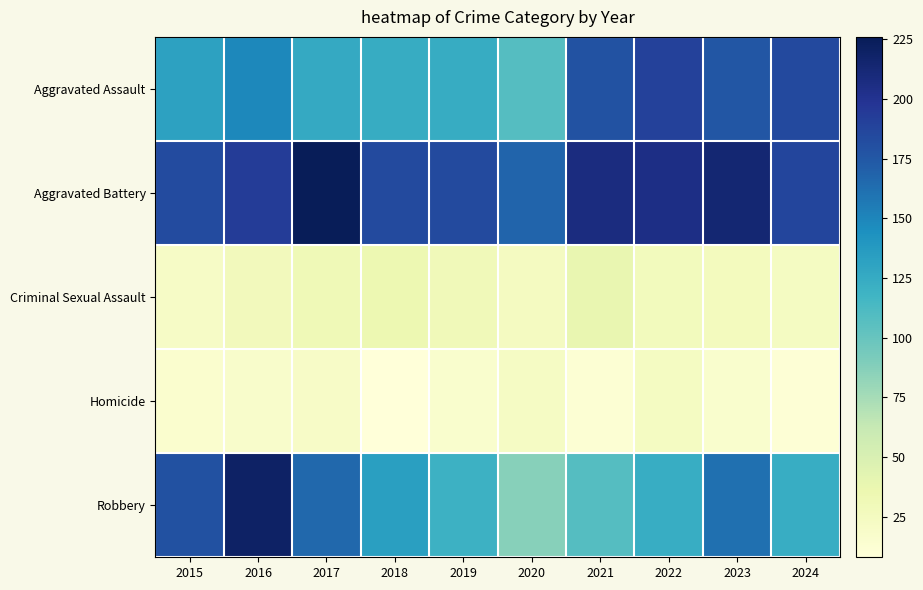

What is the smallest value displayed?

8